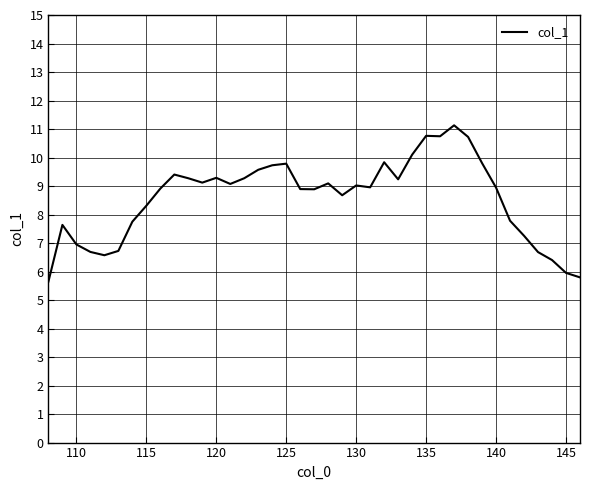

True or false: there are more than 0 points higher than both neighbors.

True